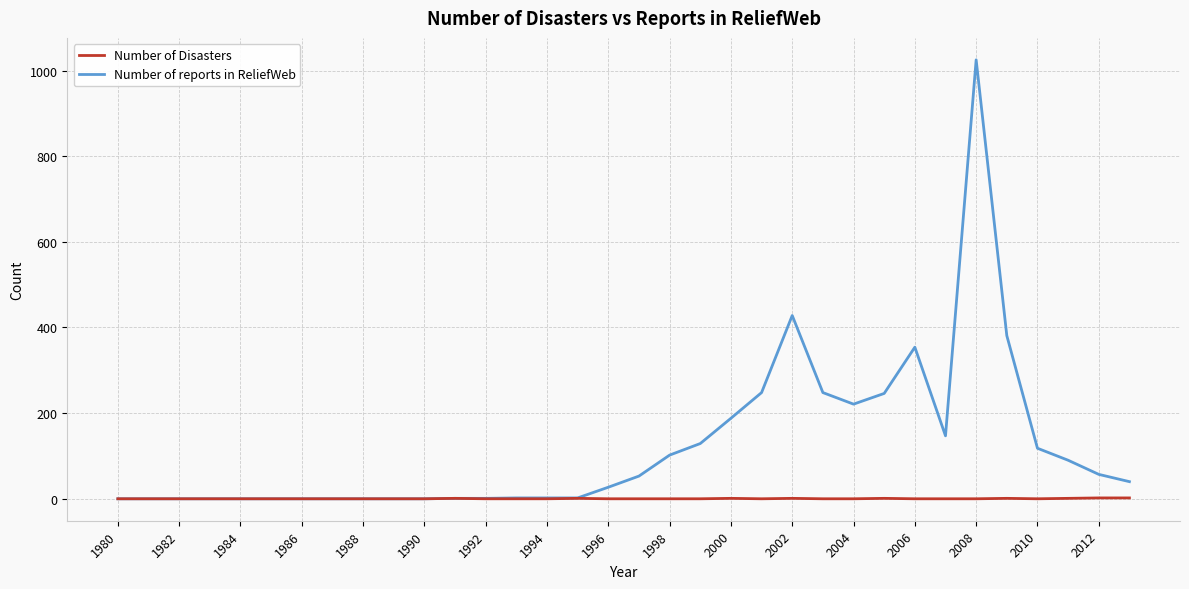

Which series has the widest spread of values?

Number of reports in ReliefWeb